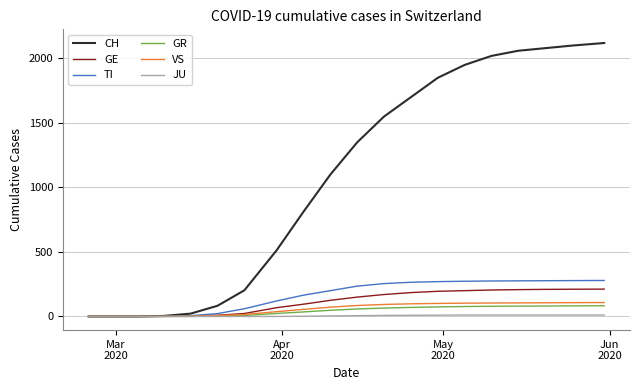

Which series has the largest total across all categories?

CH